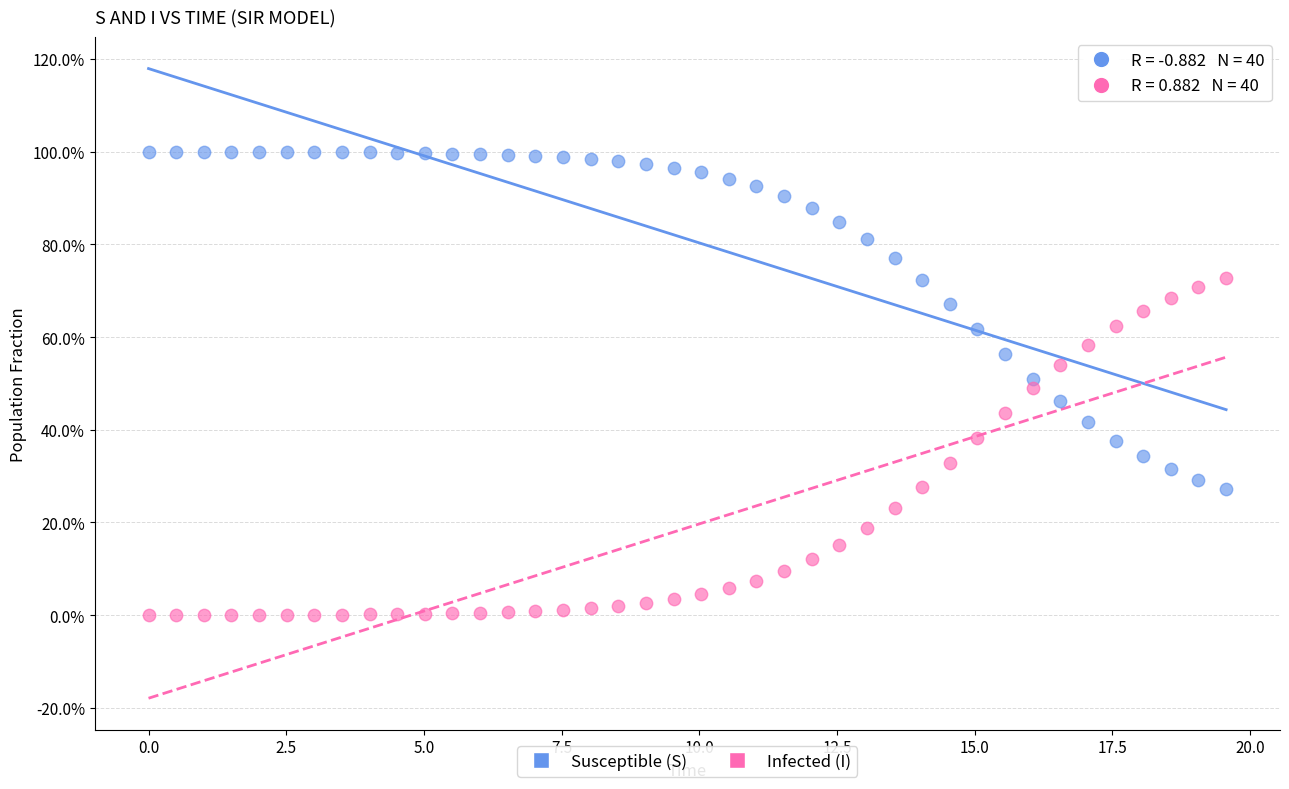

Which series contains the highest Y value?

Susceptible (S)